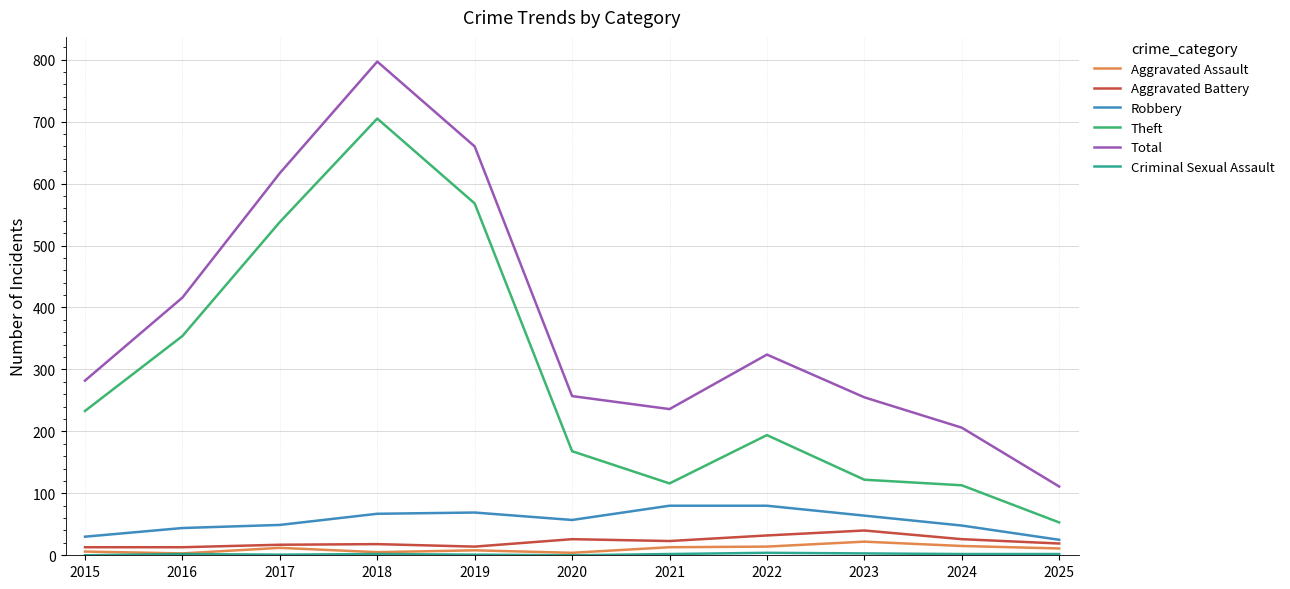

Which series has the widest spread of values?

Total